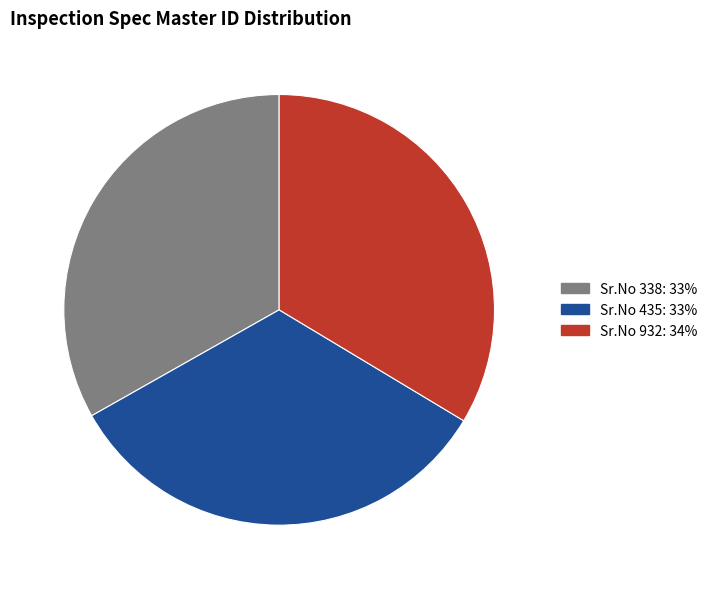

Does any single category account for the majority?

No